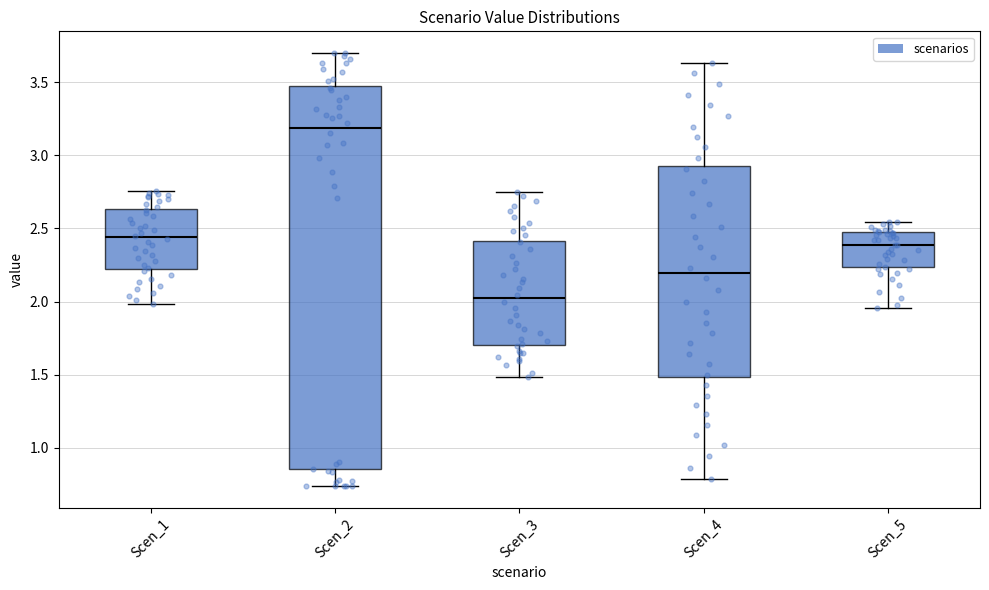

Reading left to right, transcribe this box plot: for each box, give where its median line is, the range the box spans, and where its two whiskers end, as read against the y-axis. The values are not printed on the chart, so give them approximately, as read against the axis.

Scen_1: median 2.45, box 2.20 to 2.65, whiskers 2.00 to 2.75
Scen_2: median 3.20, box 0.85 to 3.45, whiskers 0.75 to 3.70
Scen_3: median 2.00, box 1.70 to 2.40, whiskers 1.50 to 2.75
Scen_4: median 2.20, box 1.50 to 2.90, whiskers 0.80 to 3.65
Scen_5: median 2.40, box 2.25 to 2.45, whiskers 1.95 to 2.55